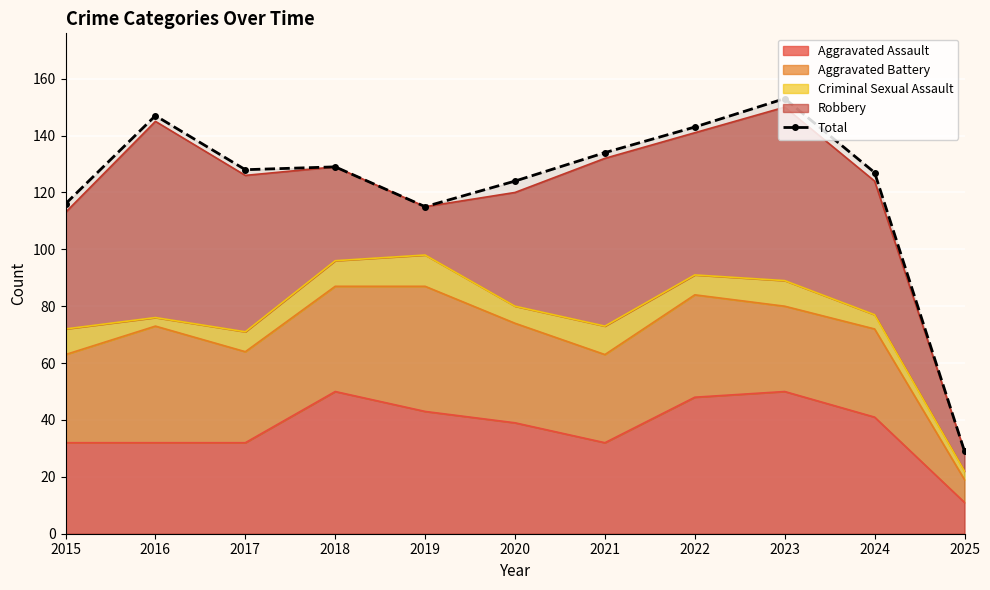

Reading right to left, extract all data points from this chart.

2025=29	2024=127	2023=153	2022=143	2021=134	2020=124	2019=115	2018=129	2017=128	2016=147	2015=116